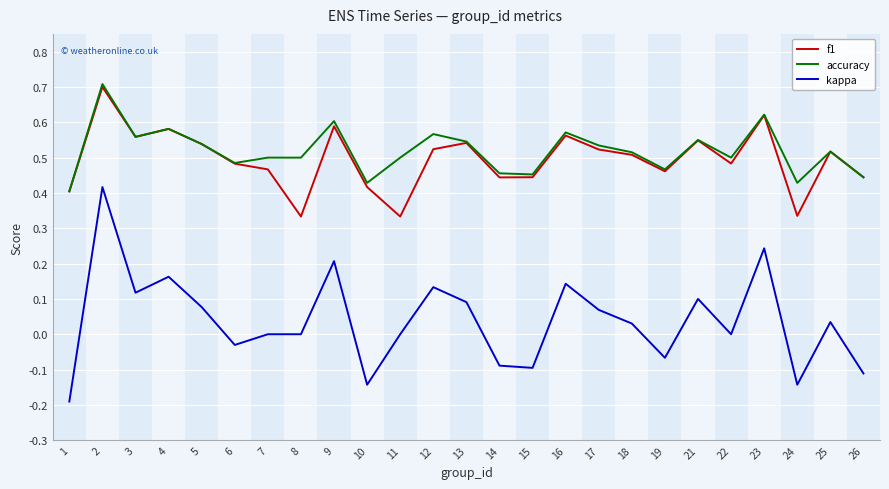

Is the value of f1 at 25 greater than the value of kappa at 14?

Yes